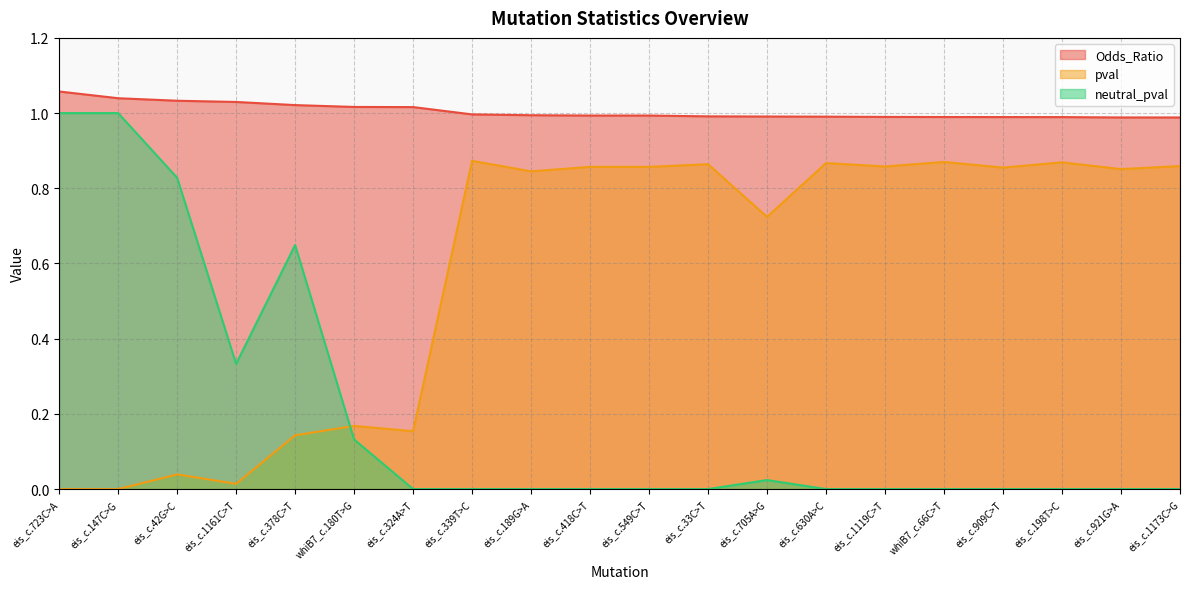

At which label does neutral_pval reach its peak?

eis_c.723C>A